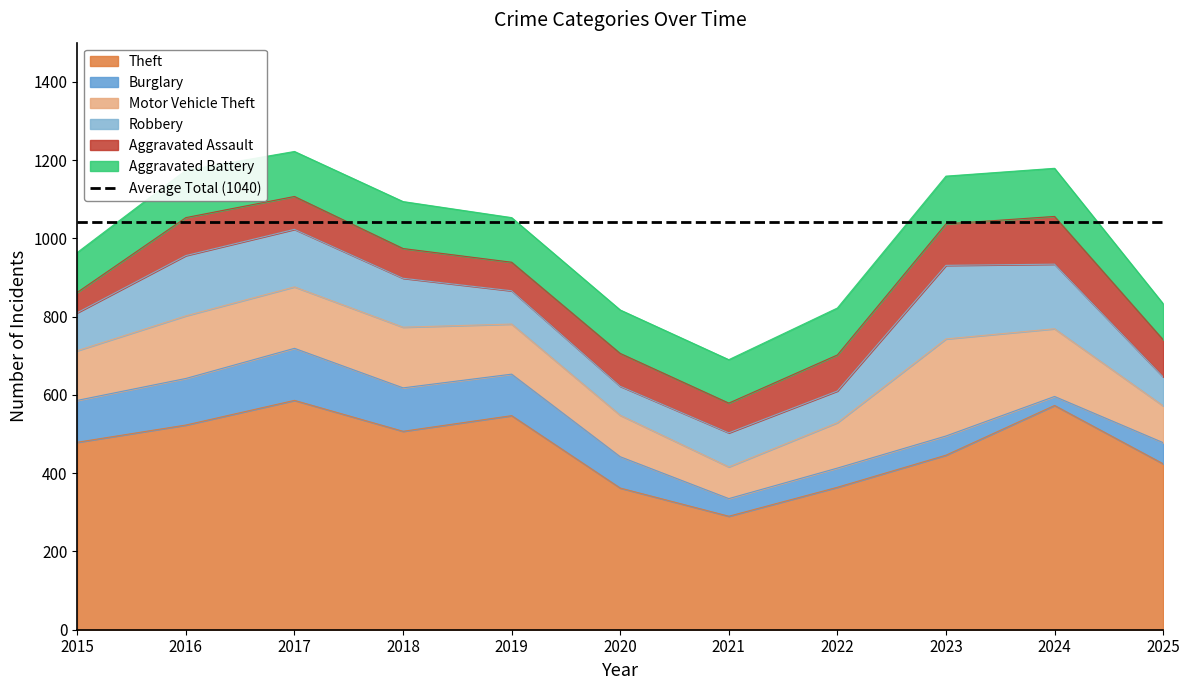

How many values in the Theft series are below 479?

5